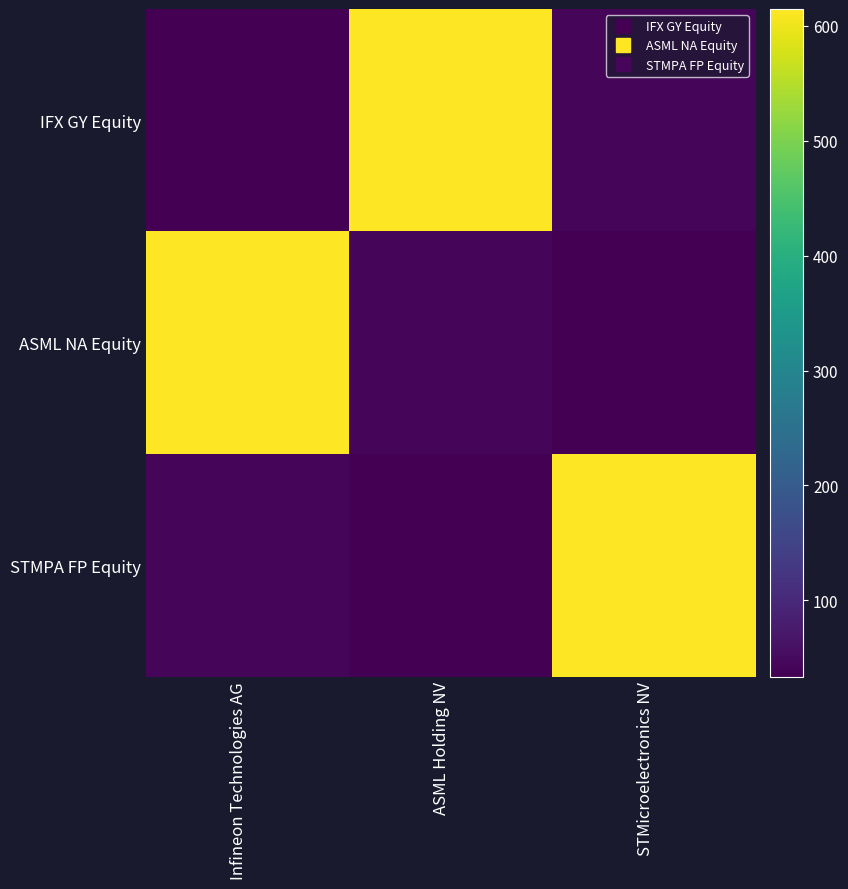

Reading left to right, transcribe all the data shown in this chart.

IFX GY Equity: Infineon Technologies AG=33.5	ASML Holding NV=614.8	STMicroelectronics NV=43.5
ASML NA Equity: Infineon Technologies AG=614.8	ASML Holding NV=43.5	STMicroelectronics NV=33.5
STMPA FP Equity: Infineon Technologies AG=43.5	ASML Holding NV=33.5	STMicroelectronics NV=614.8